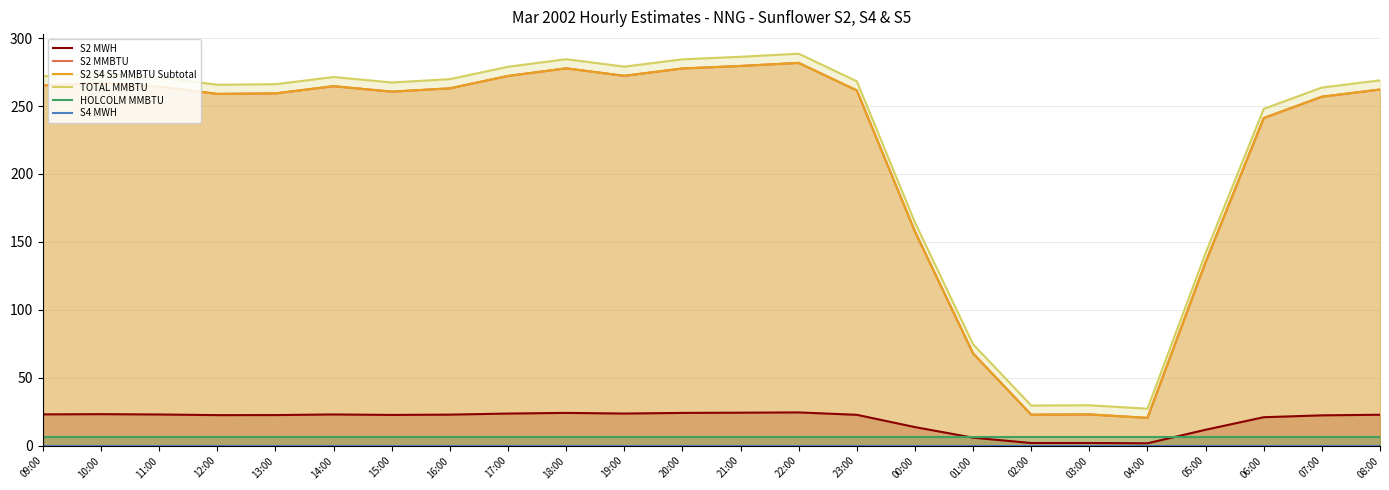

What is the lowest value of the S2 MMBTU series?

20.5